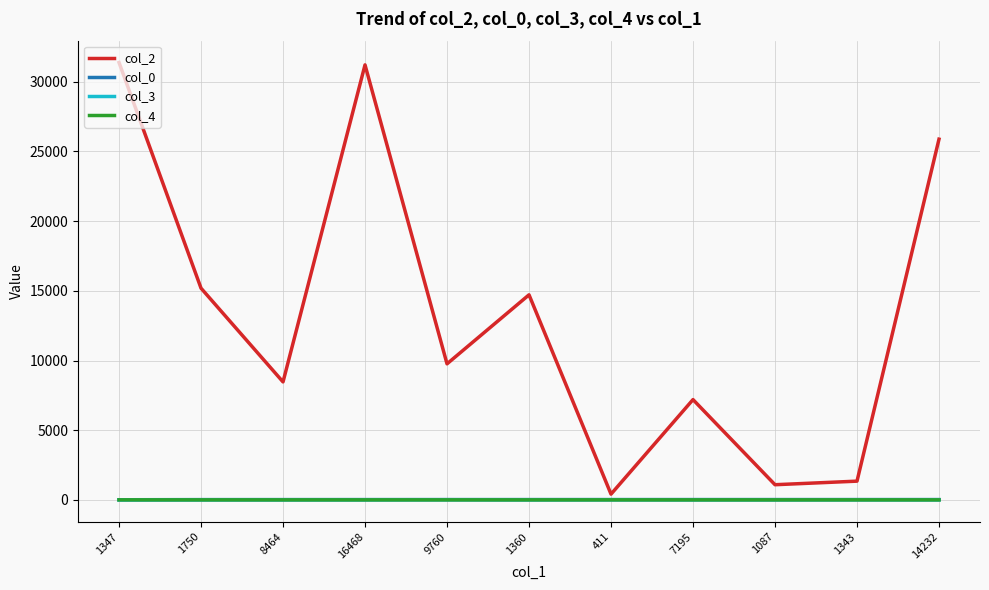

What is the maximum value shown in the chart?

31381.0